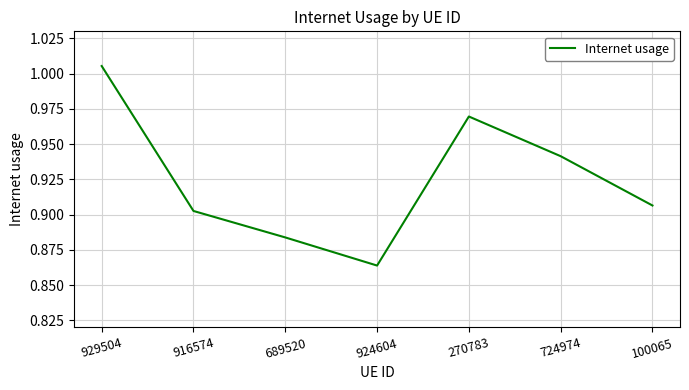

What position from the right is 924604?

4